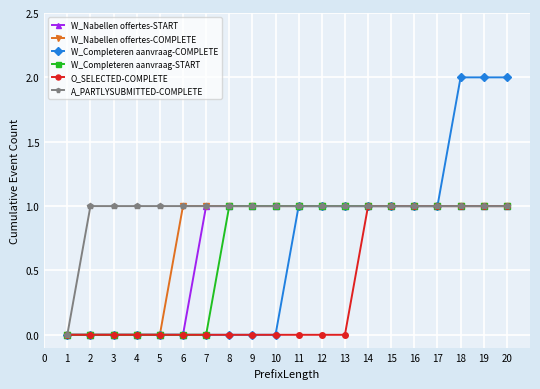

What is the total value across all series at 17?

6